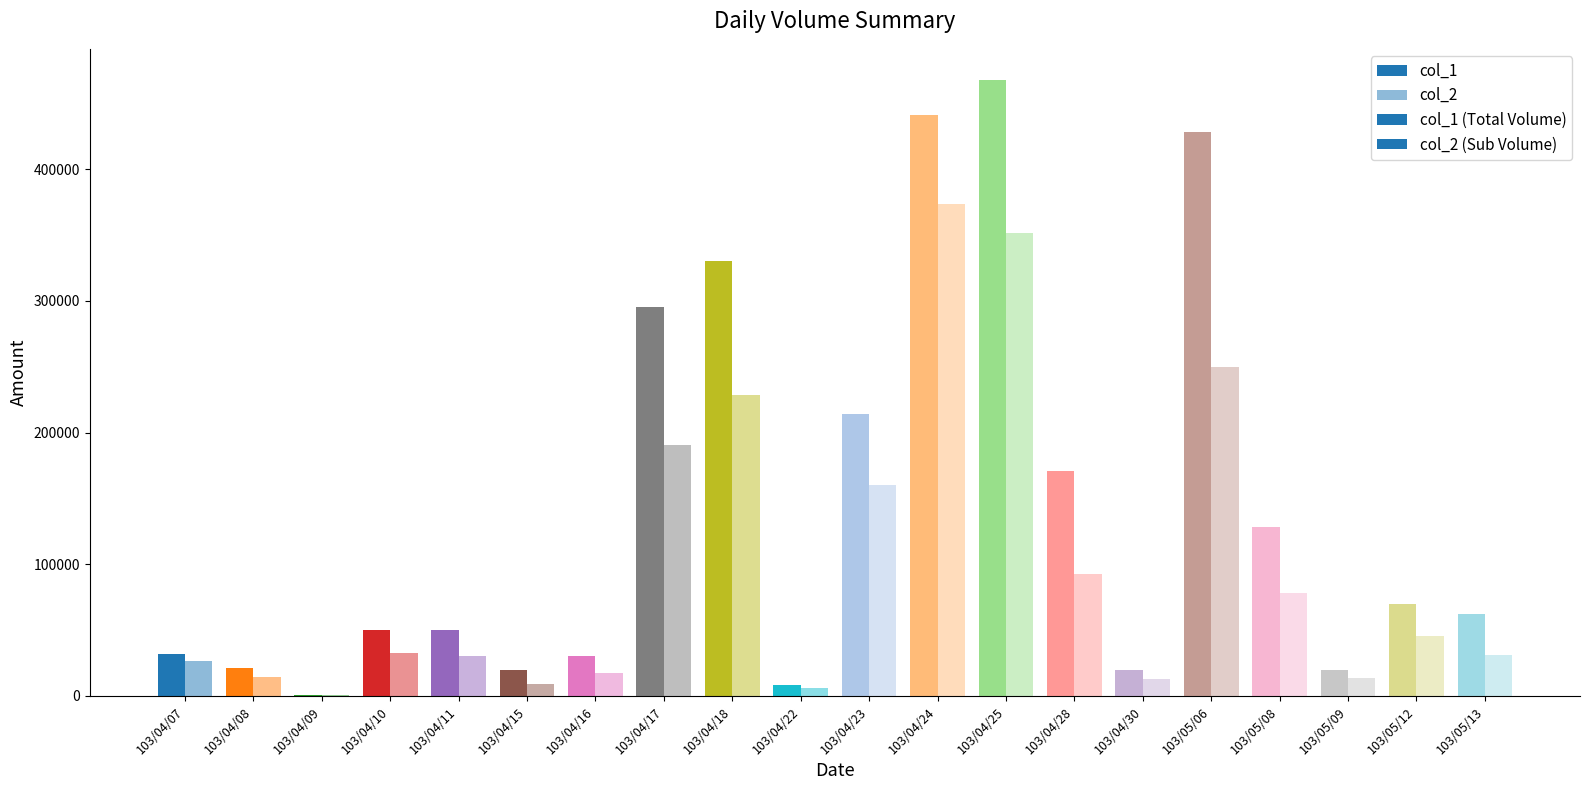

What is the minimum value shown in the chart?

730